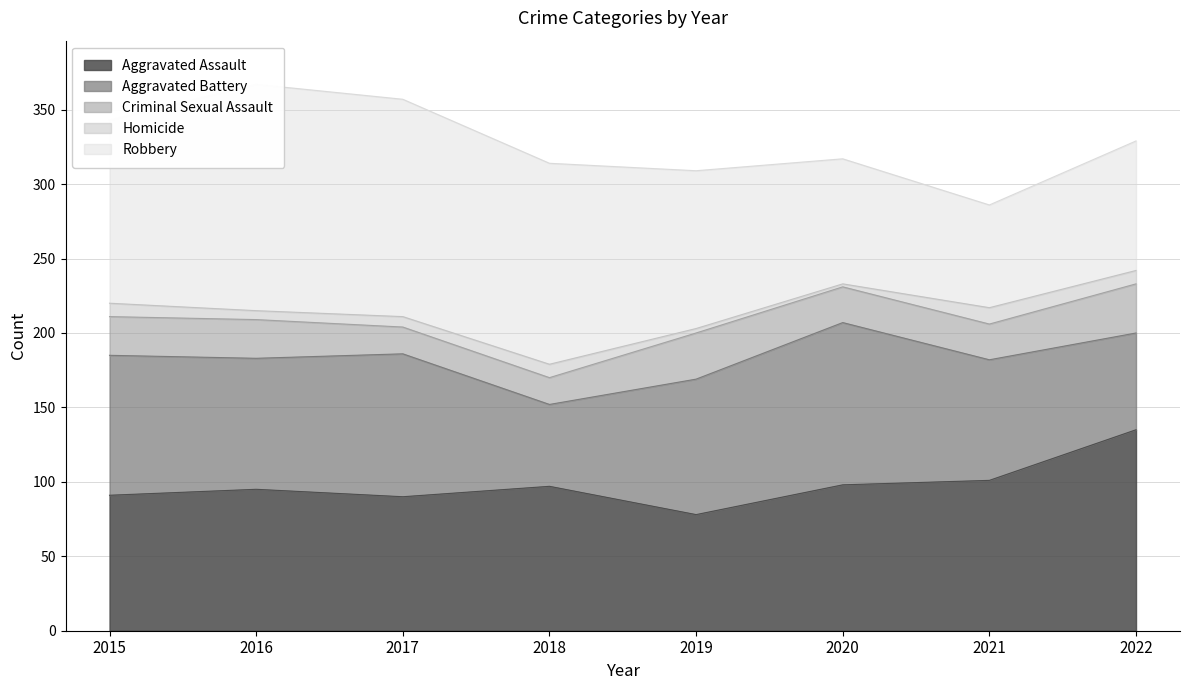

True or false: Aggravated Assault has more than 2 points higher than both neighbors.

False